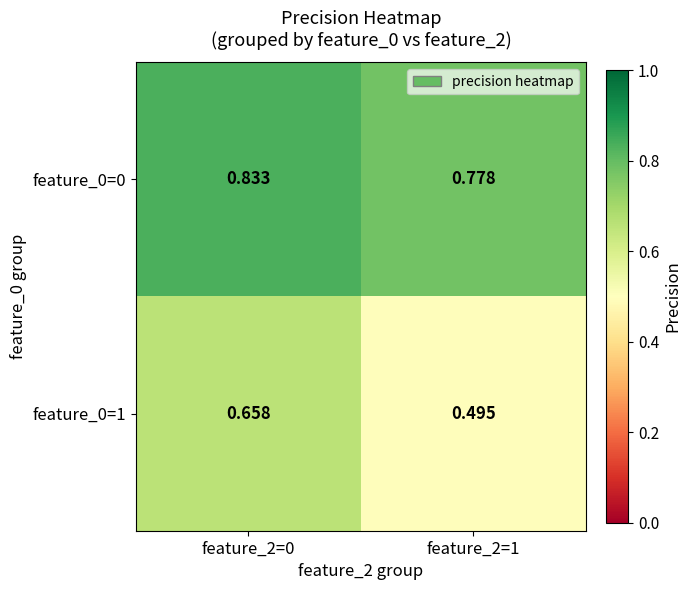

Is the value of feature_0=0 at feature_2=0 greater than the value of feature_0=1 at feature_2=1?

Yes